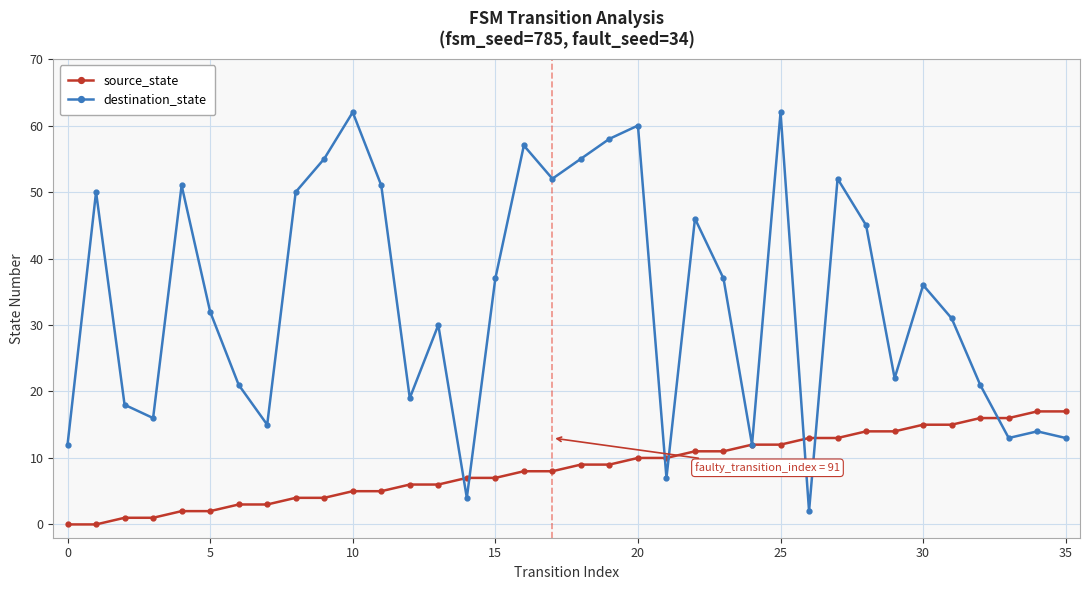

Which series has the largest total across all categories?

destination_state